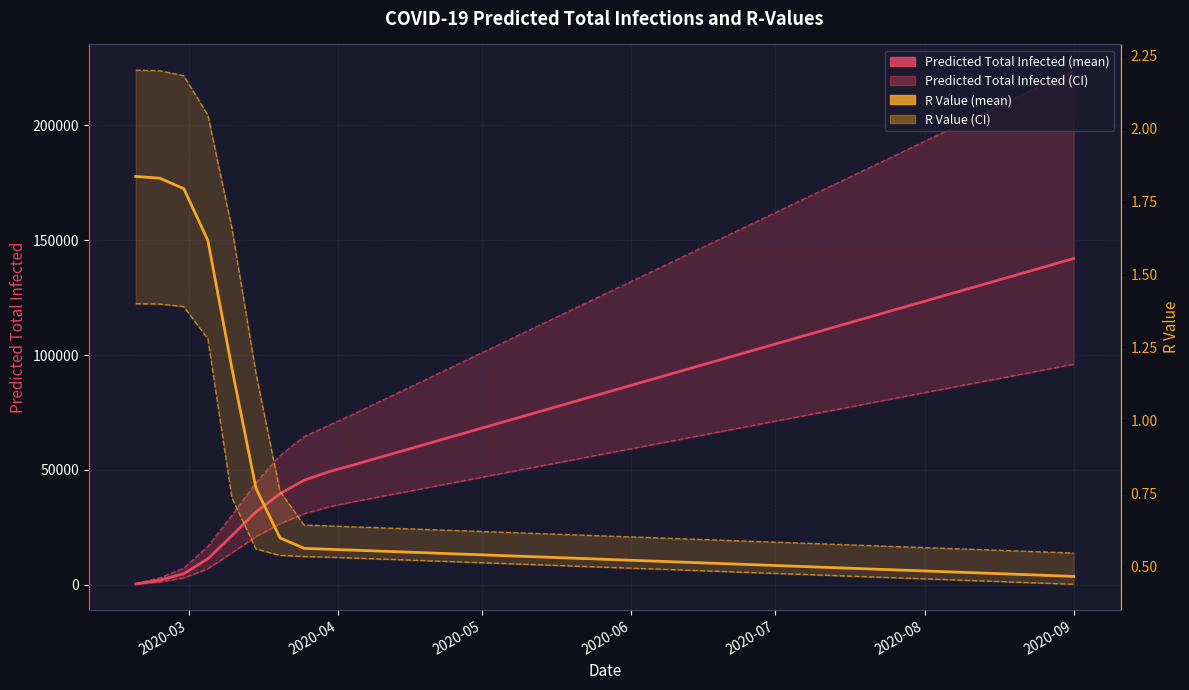

Which series has the widest spread of values?

Predicted Total Infected (upper)